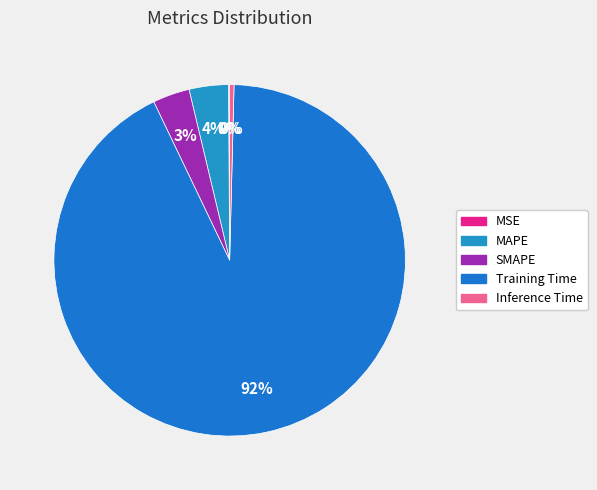

Count the number of slices in the pie.

5